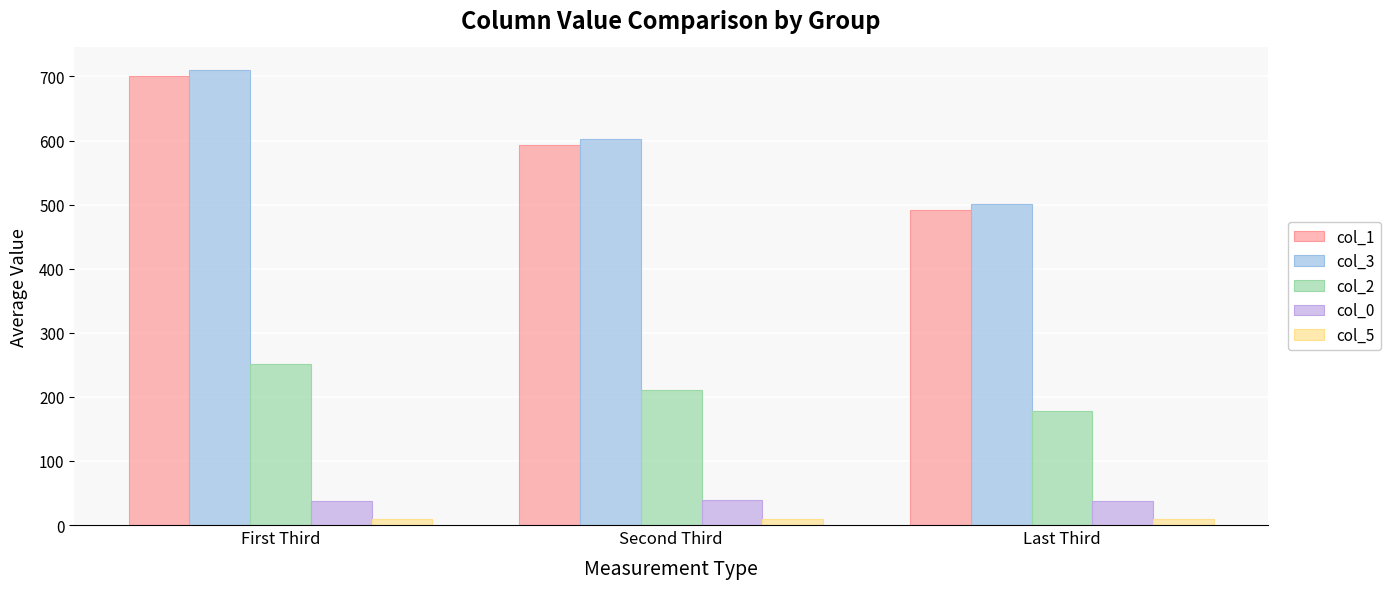

Does the chart contain stacked bars?

No